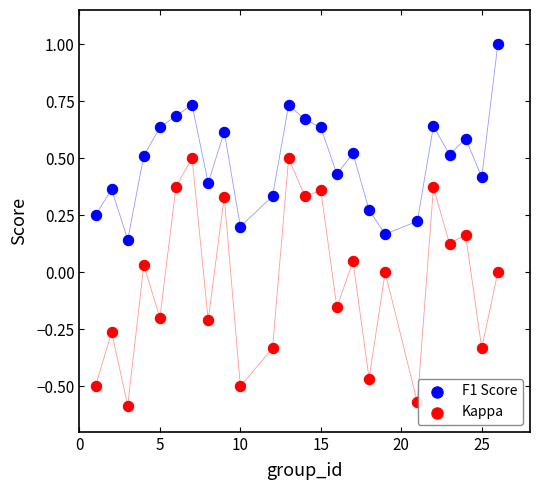

What are all the series names shown in the legend?

F1 Score, Kappa